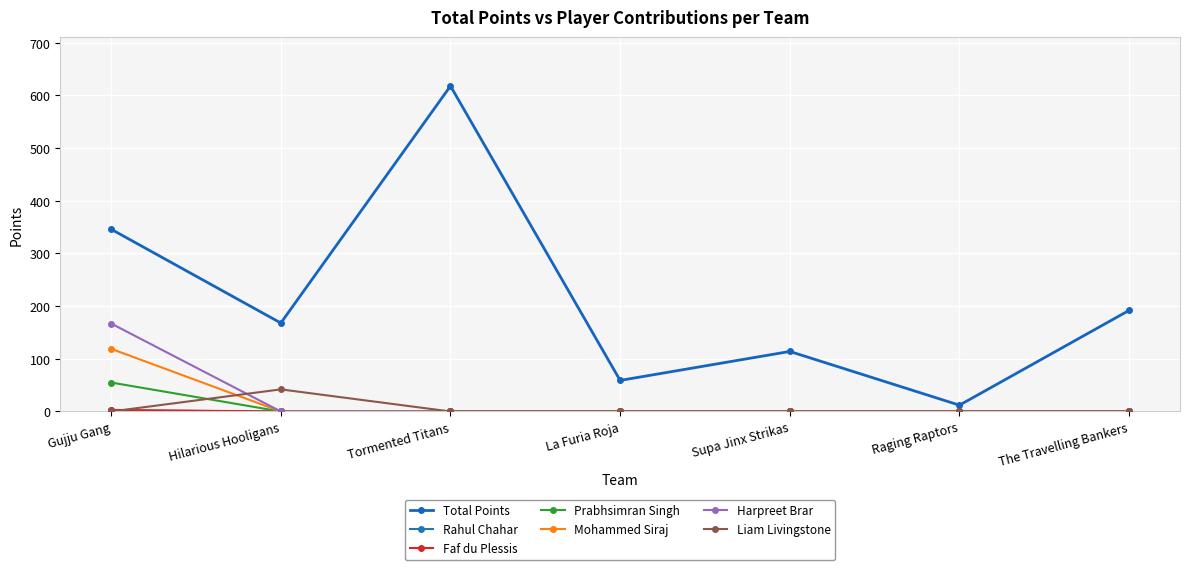

Does the chart have visible grid lines?

Yes